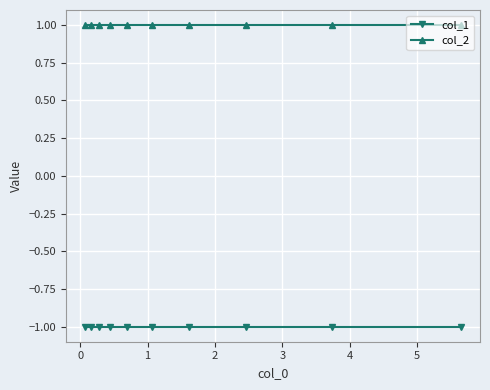

What are all the series names shown in the legend?

col_1, col_2